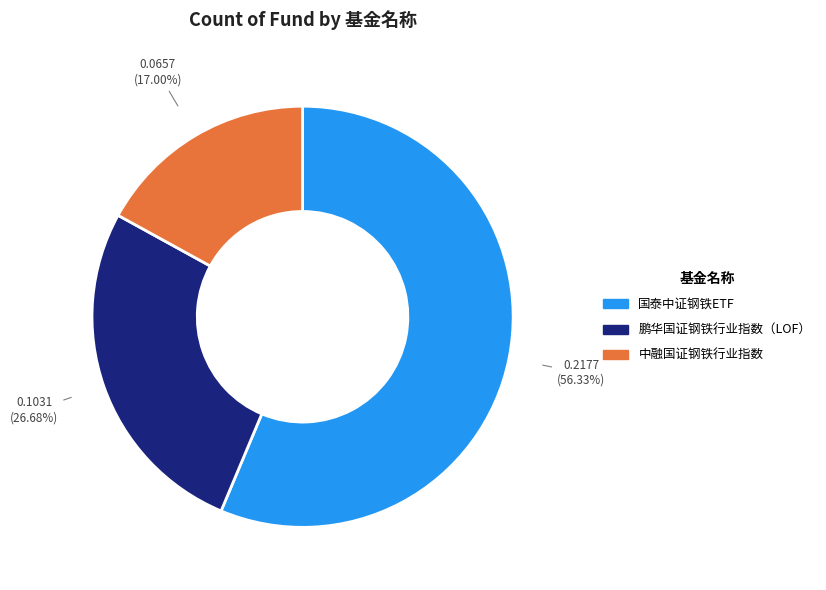

To the nearest percent, what is the difference between the largest and smallest slice percentages?

39%